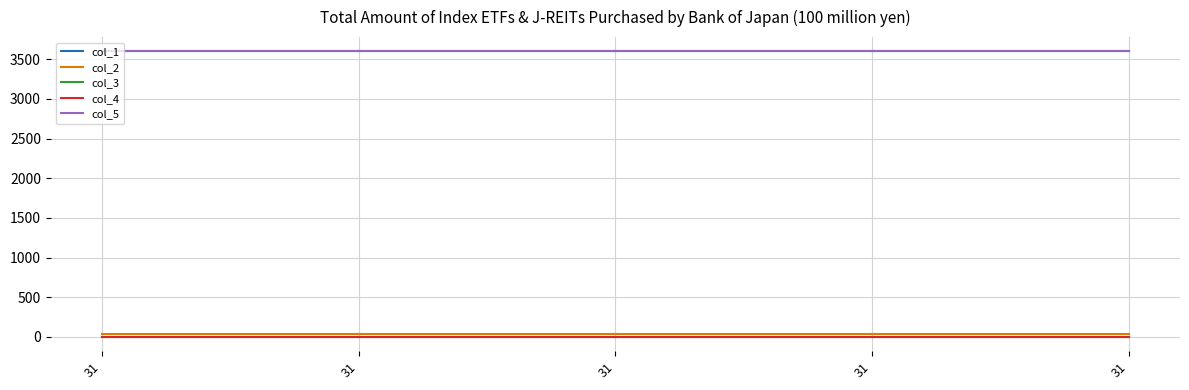

True or false: col_5 and col_1 intersect in this chart.

False